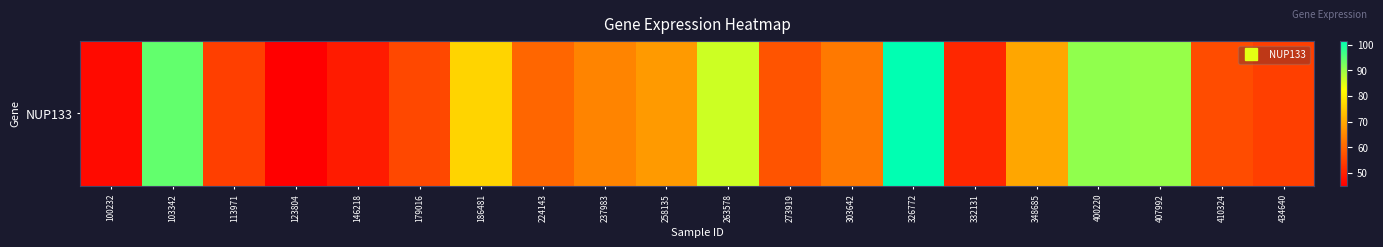

Reading left to right, list all the values displayed in this chart.

46.7	93.9	54.2	45.0	49.1	55.6	76.3	60.0	64.4	67.9	86.2	57.4	63.0	101.4	50.8	69.5	90.7	90.2	56.4	54.4